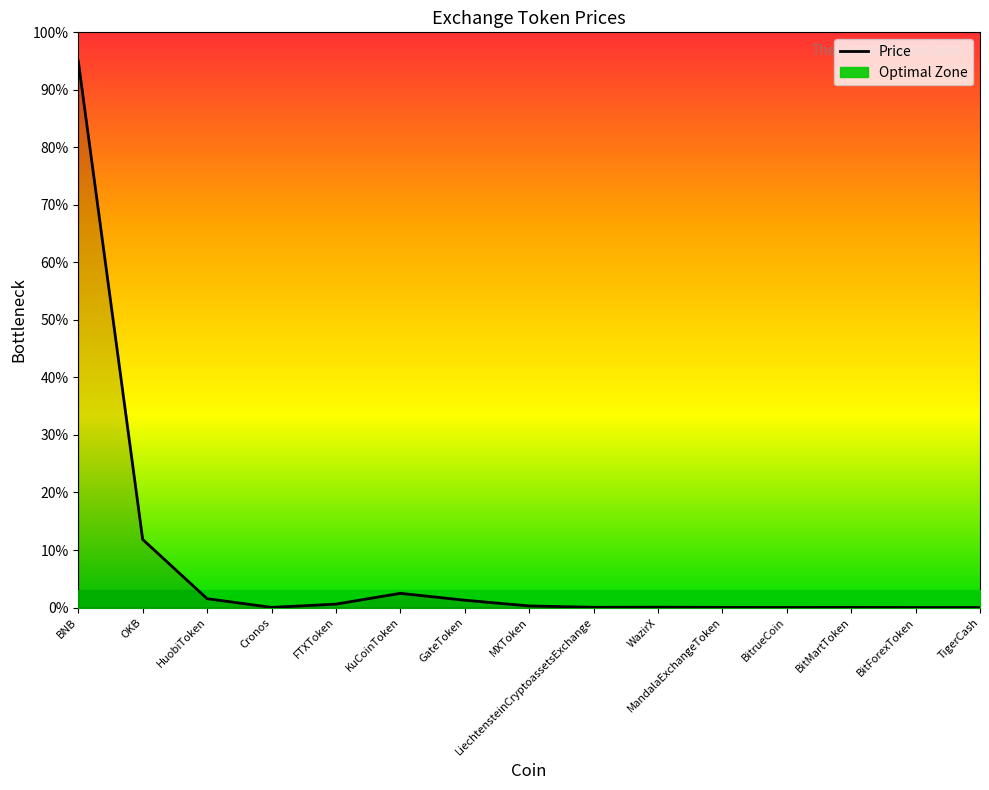

Reading left to right, list all the values displayed in this chart.

95.0	11.8	1.5	0.0	0.6	2.5	1.3	0.3	0.0	0.1	0.0	0.0	0.0	0.0	0.0